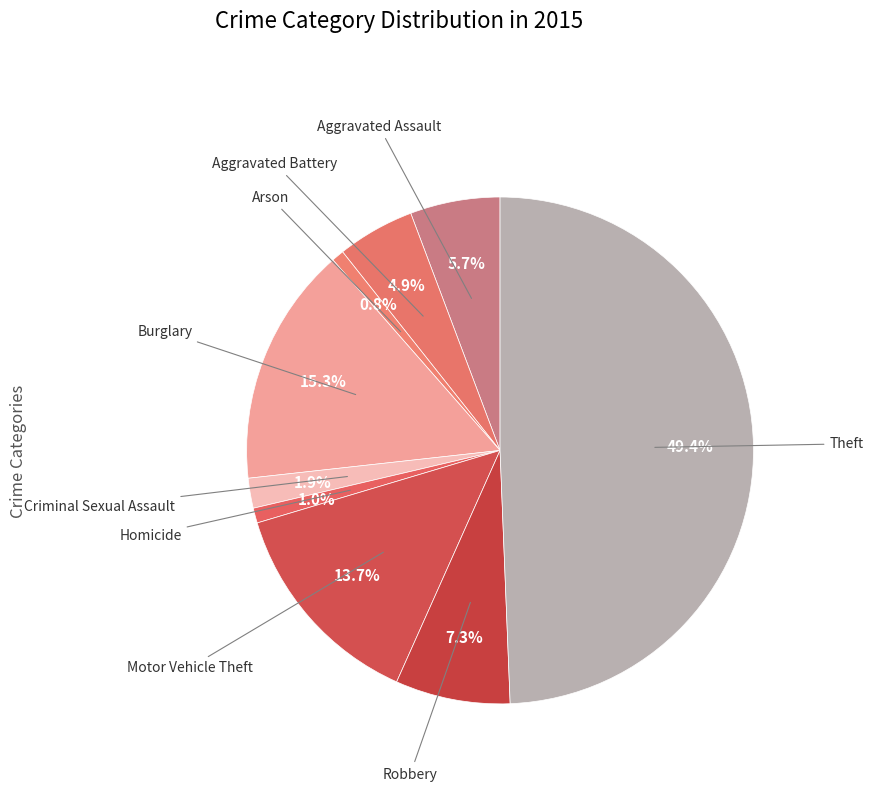

How many slices are in this pie chart?

9